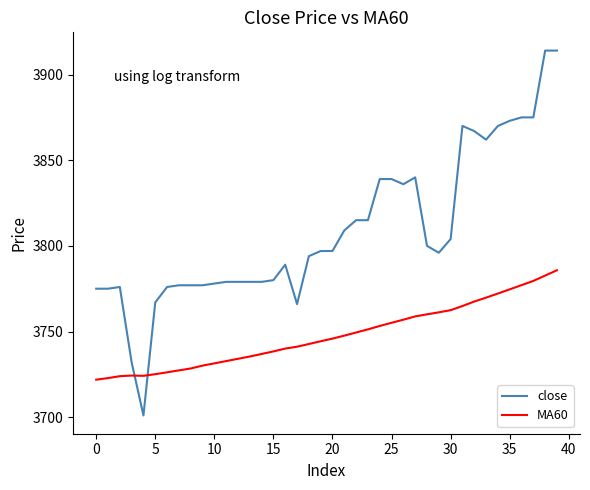

True or false: MA60 and close intersect in this chart.

True